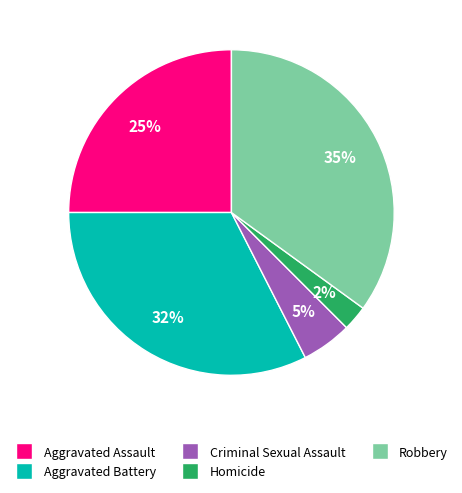

How many slices are in this pie chart?

5